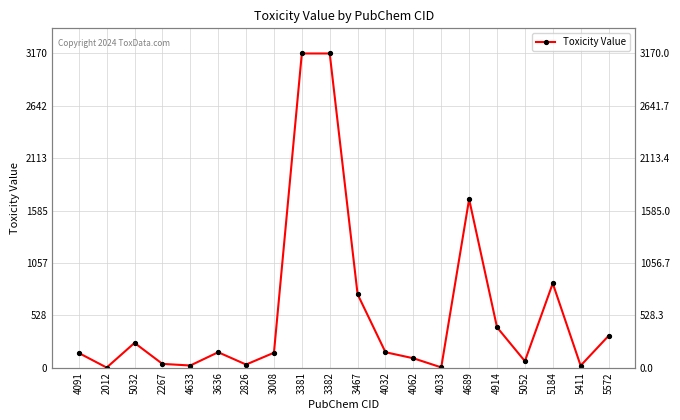

What is the value of the 6th point from the left?

155.0